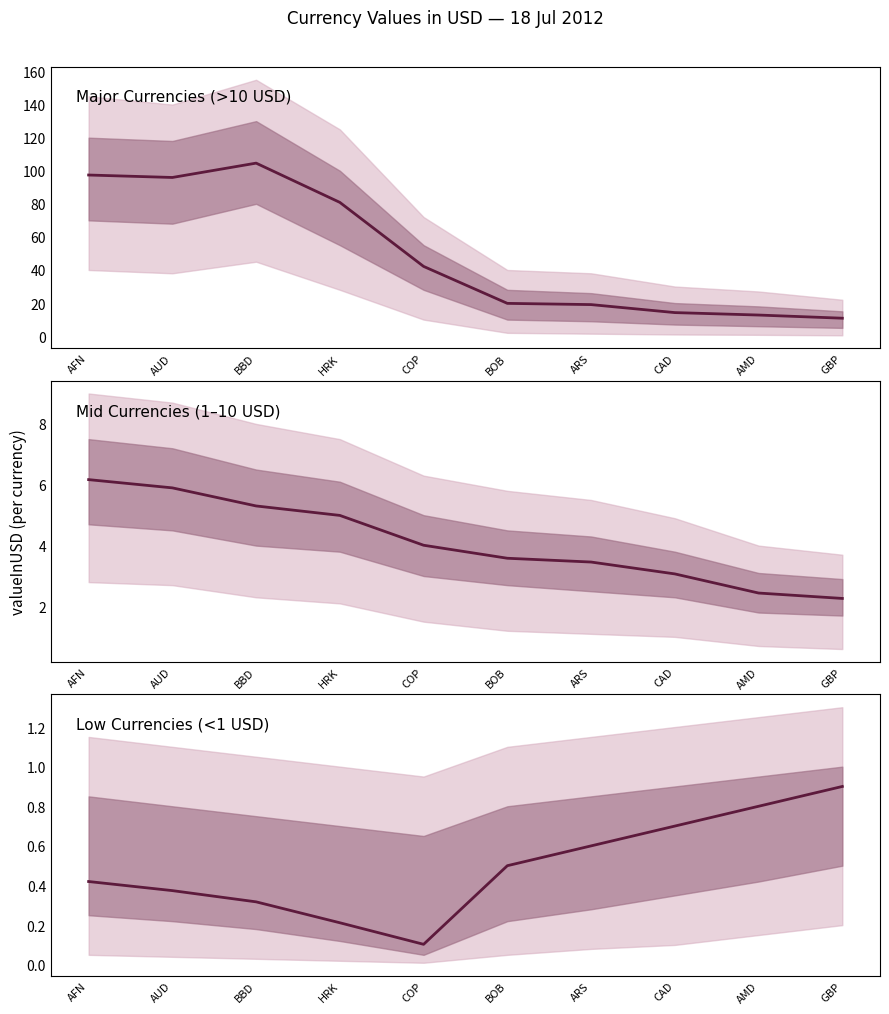

Does the chart have visible grid lines?

No